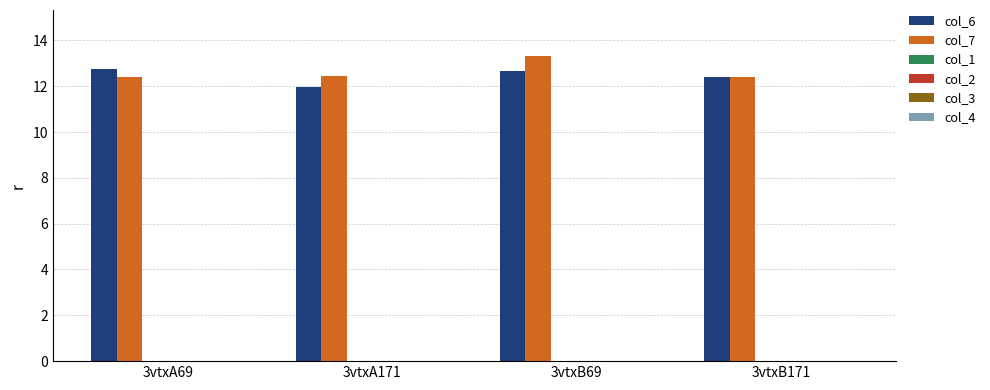

How many bars are there in total?

8